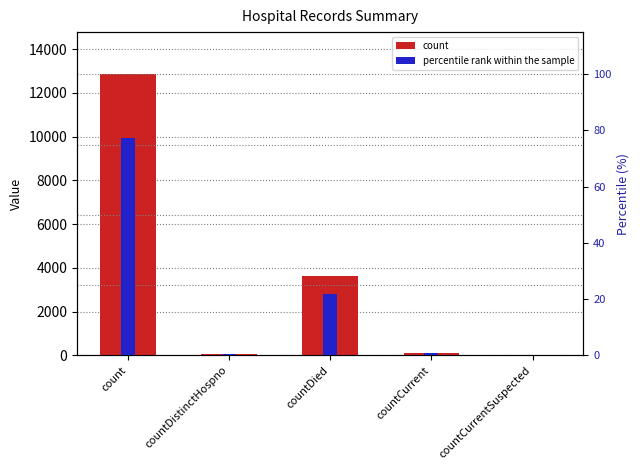

What is the average value of the percentile rank within the sample series?

20.0